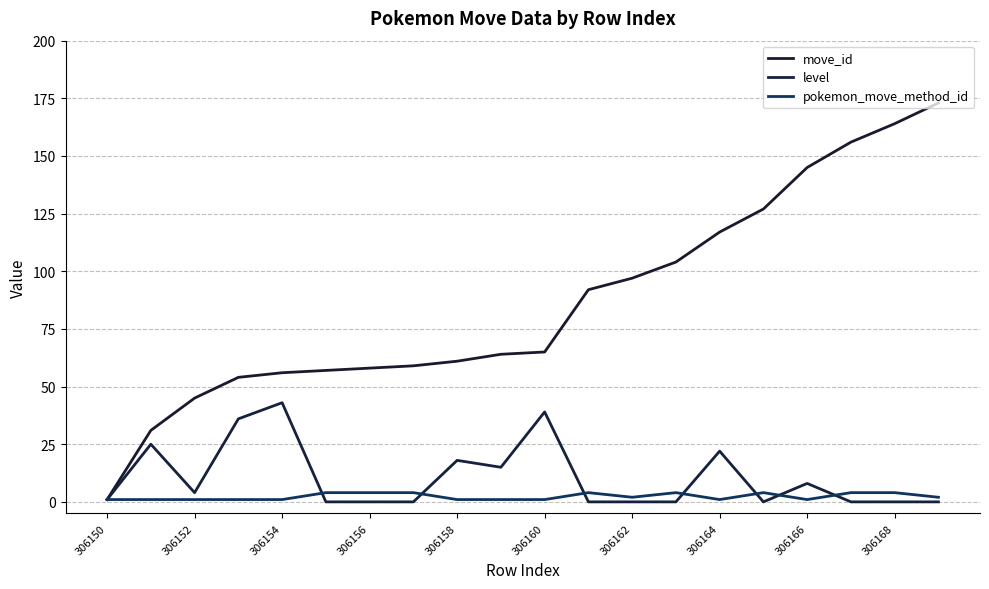

Is this an area chart (filled region under the line)?

No